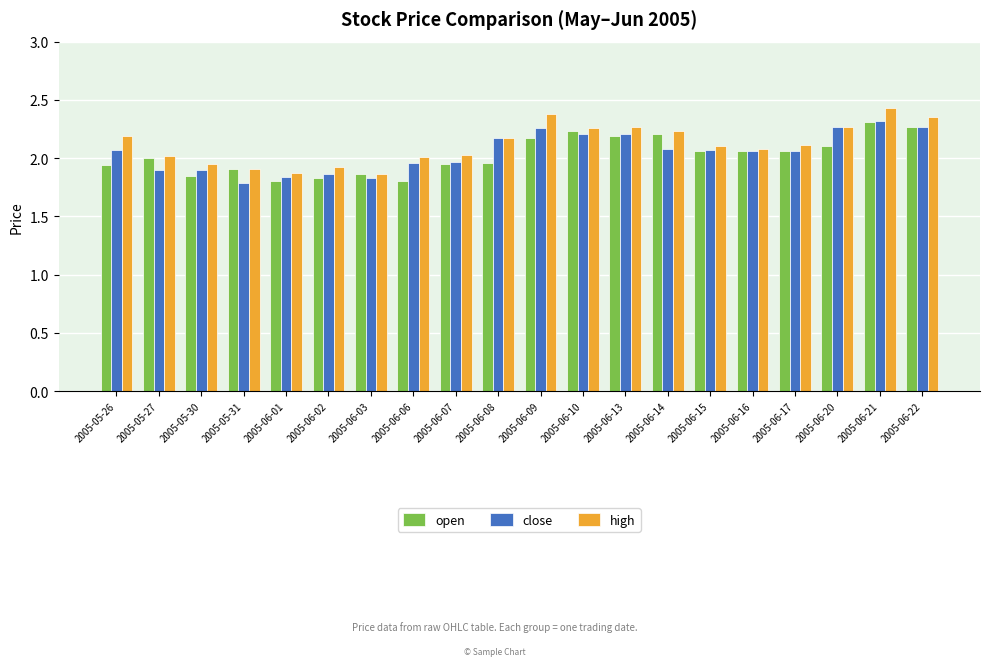

What is the total value across all series at 2005-05-27?

5.9